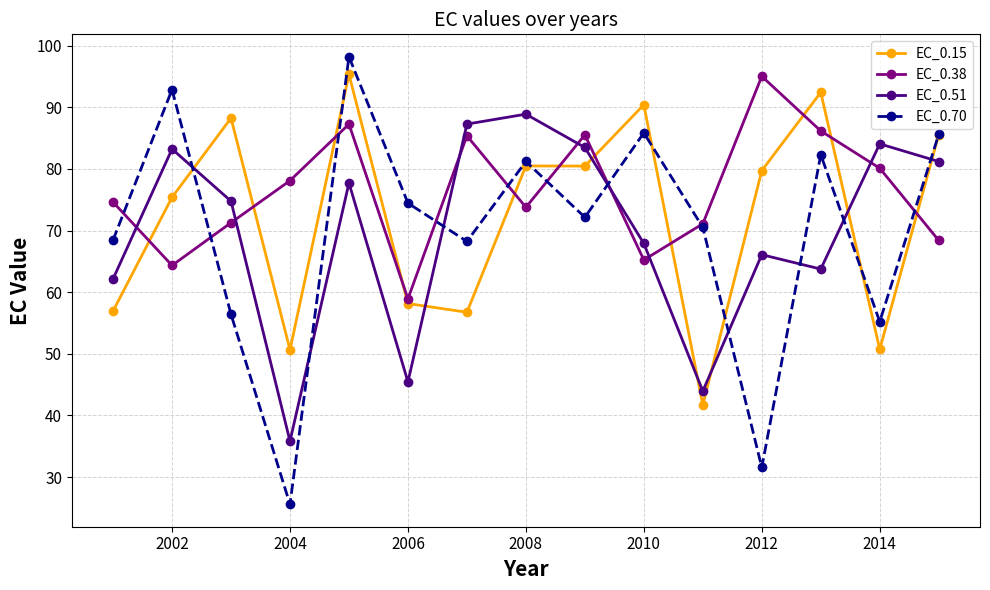

How many times do EC_0.51 and EC_0.15 cross each other?

7